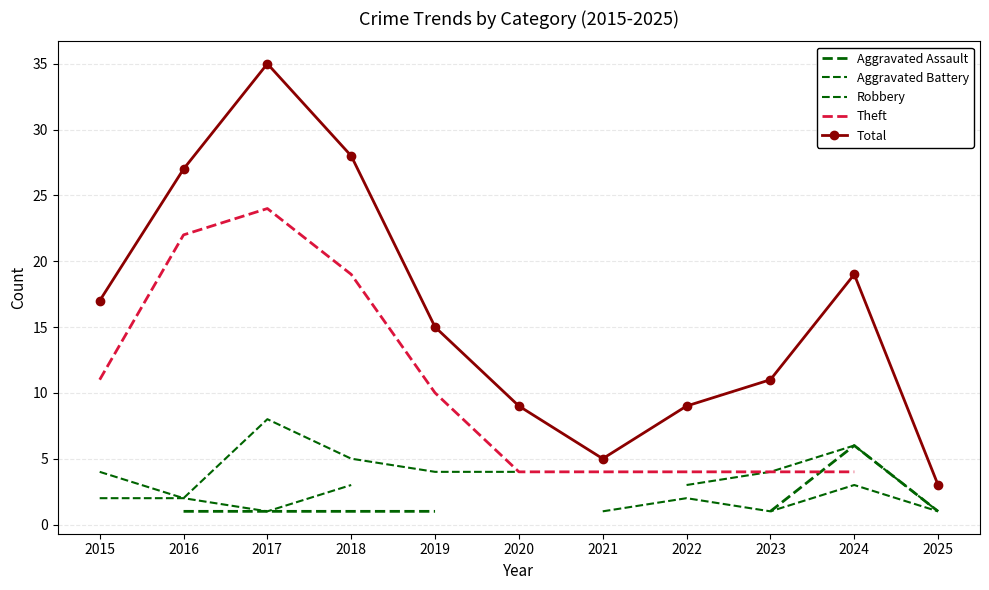

Which category has the highest value in the Theft series?

2017